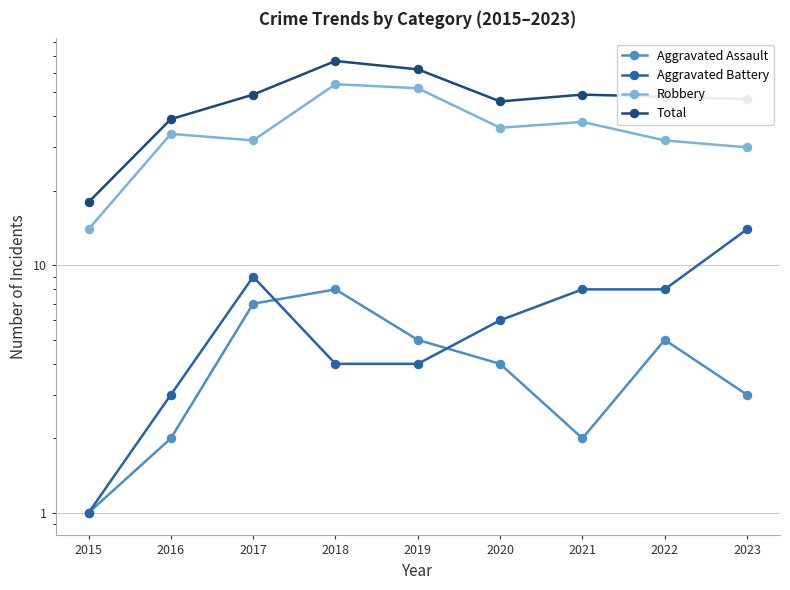

Rank the series by their maximum value, from lowest to highest.

Aggravated Assault, Aggravated Battery, Robbery, Total